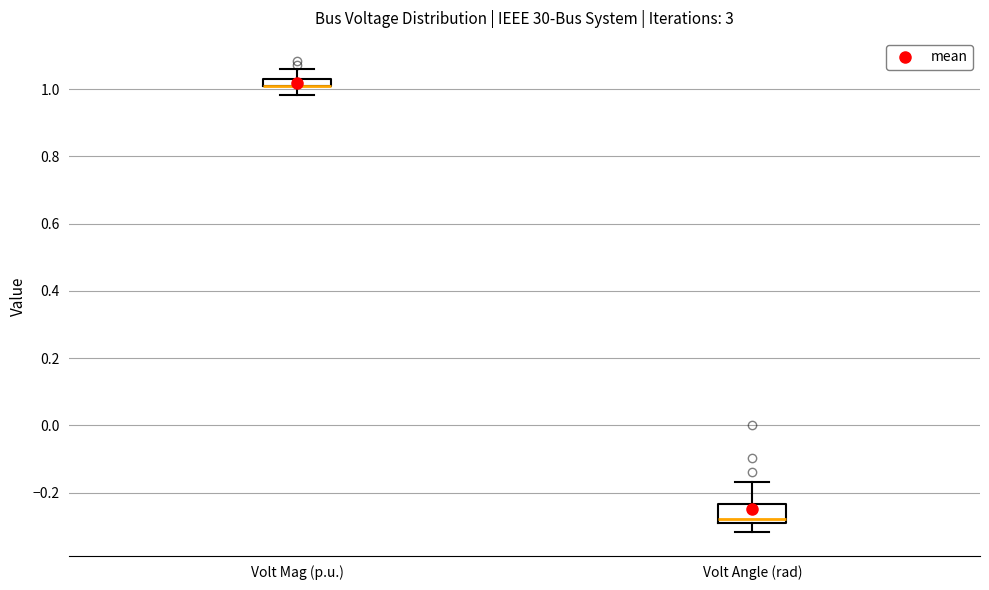

Which box is the tallest, from its lower edge to its upper edge?

Volt Angle (rad)